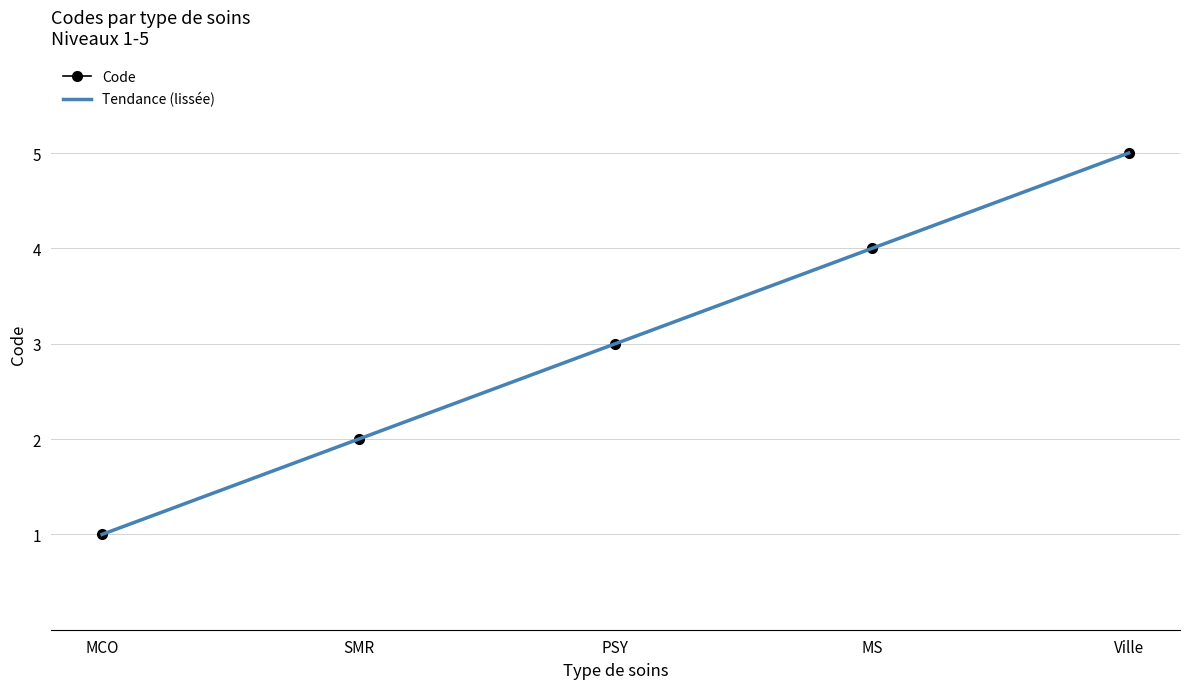

What is the difference between the maximum and minimum values?

4